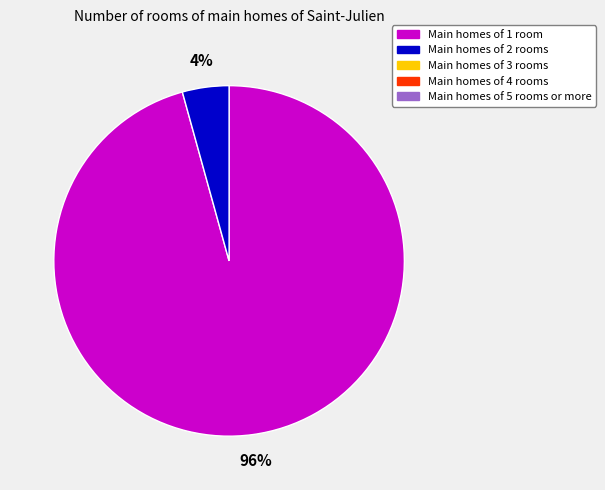

To the nearest percent, what is the average slice percentage?

50%